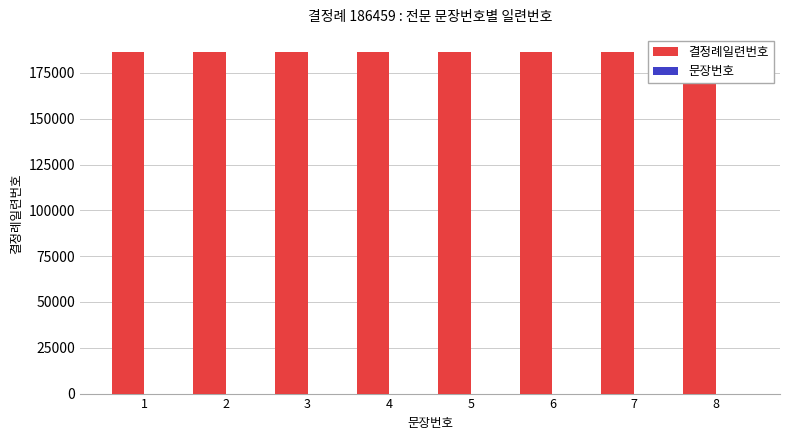

The value of 결정례일련번호 at 4 is 304642. True or false?

False